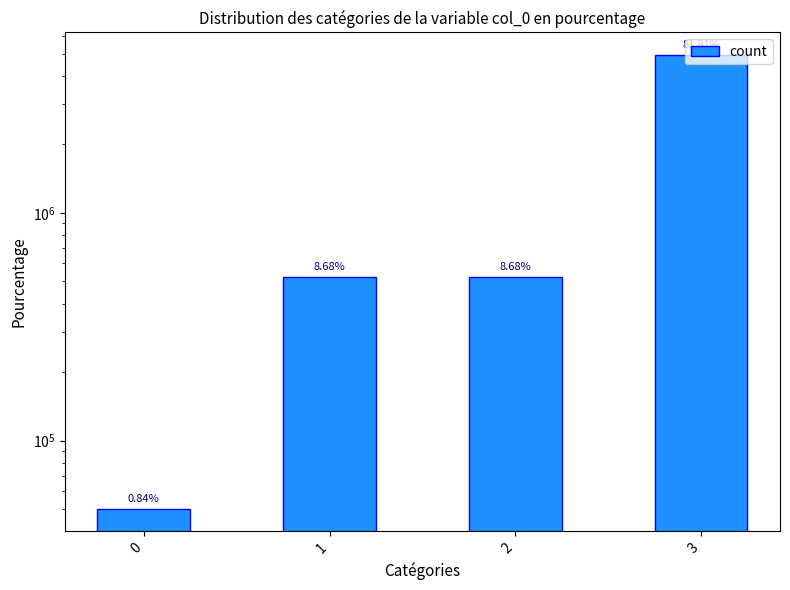

Reading left to right, extract all data points from this chart.

0=50358	1=522935	2=522935	3=4930530